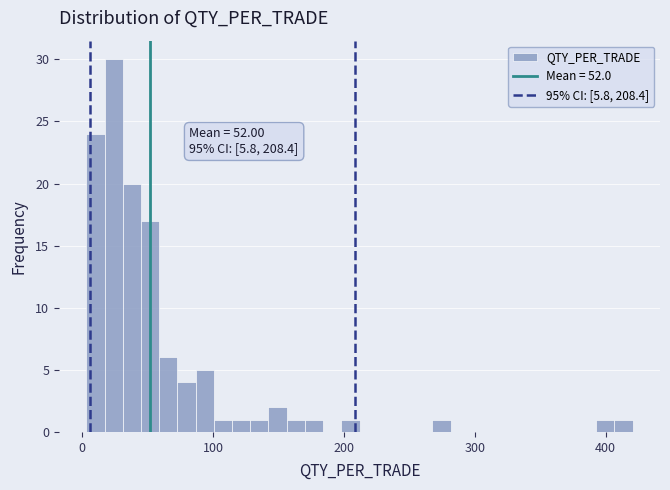

Read against the x-axis, roughly where is the centre of the tallest bar?

20